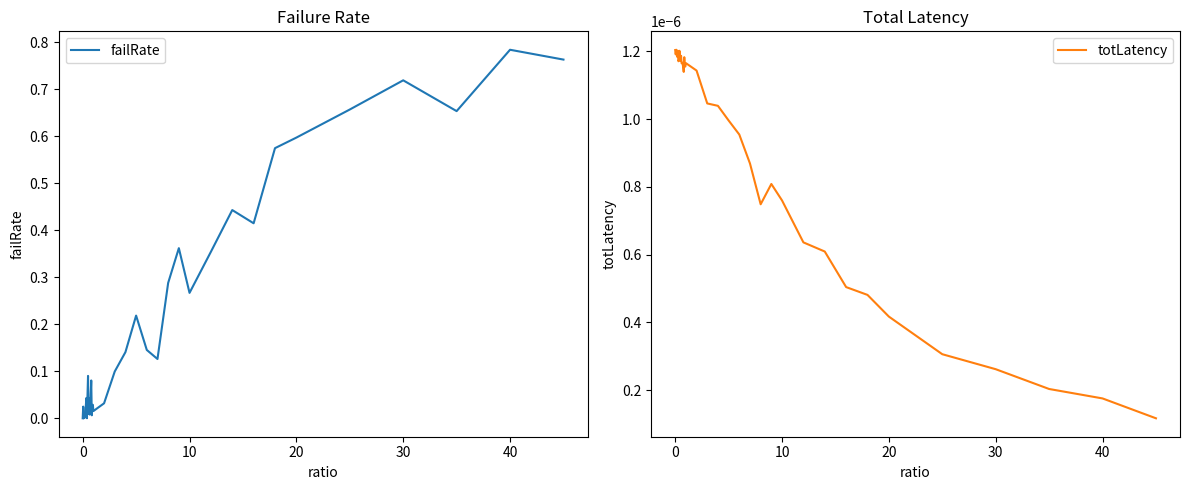

True or false: failRate has a value of 0.0 at 20.

False